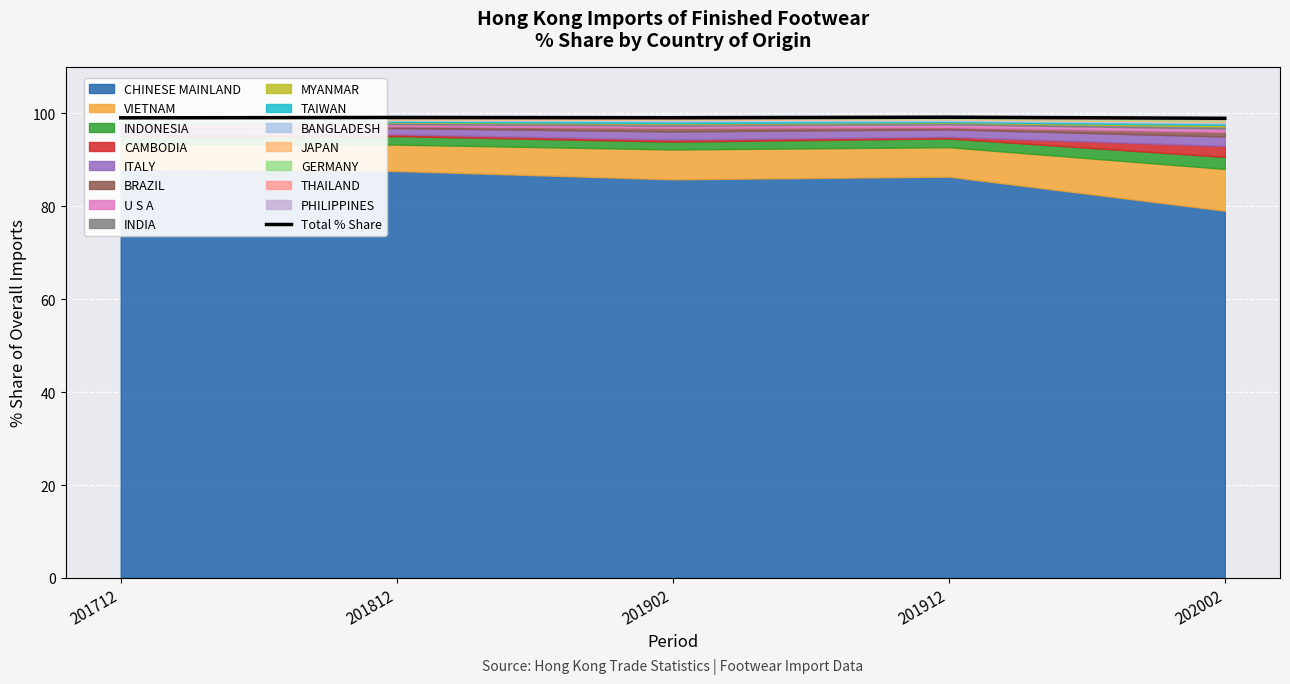

What is the value of the 1st point from the left?

99.0